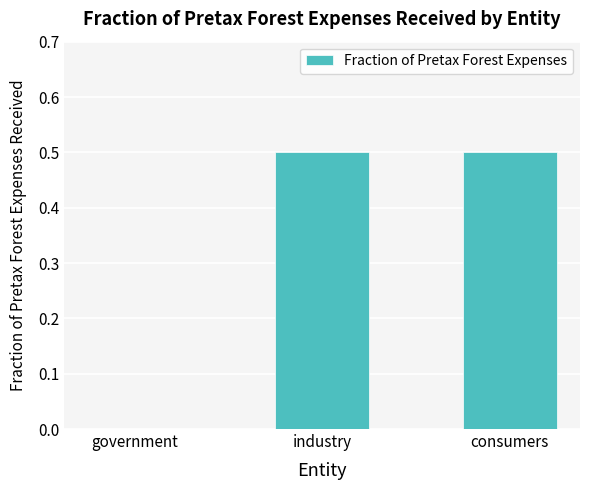

How many values exceed 0?

2